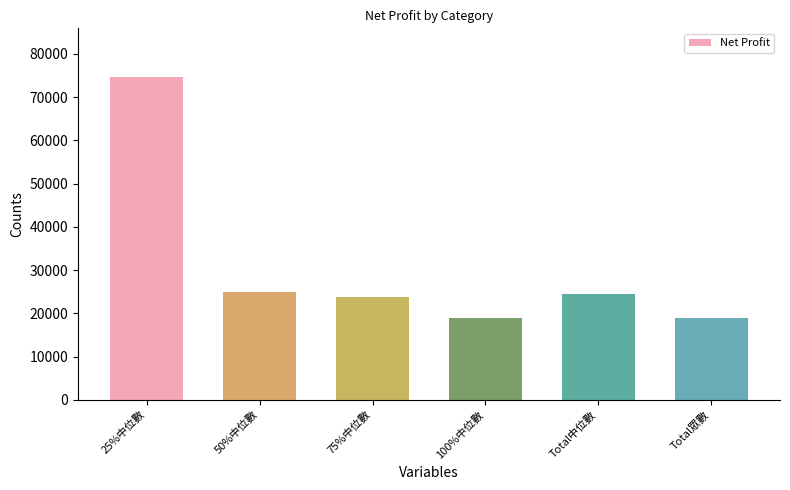

What is the label of the 6th bar from the right?

25%中位數